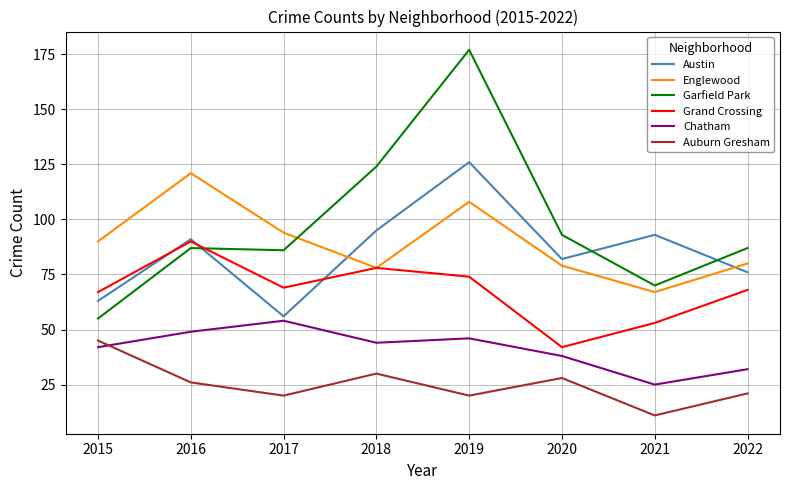

Count the number of categories in the chart.

8